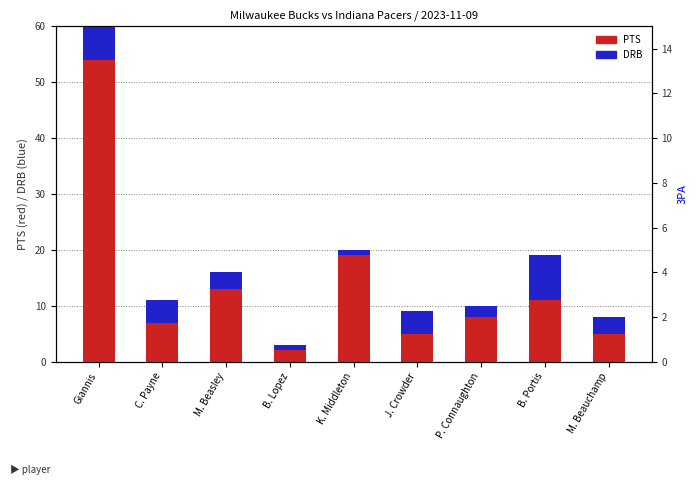

How many bars are there in total?

18